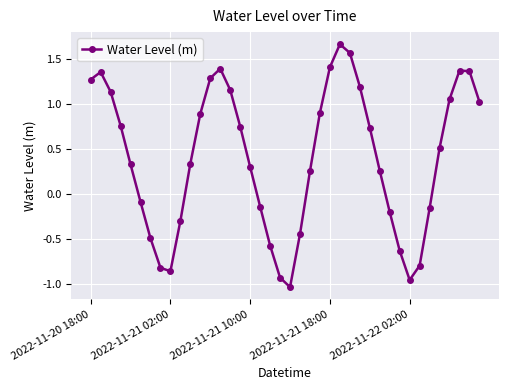

What is the average value?

0.4